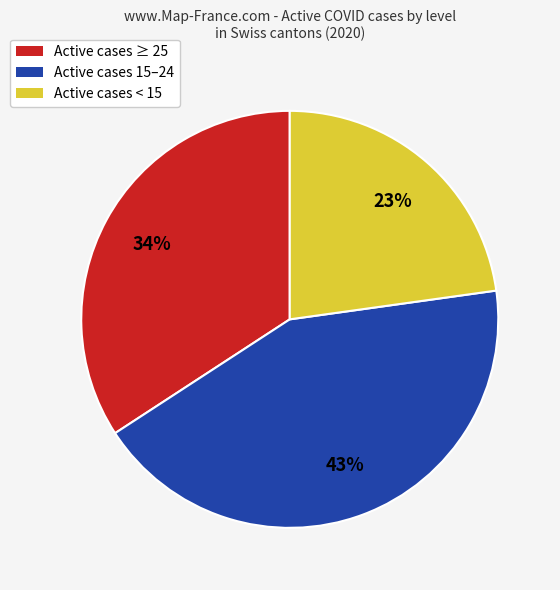

To the nearest percent, what is the average slice percentage?

33%